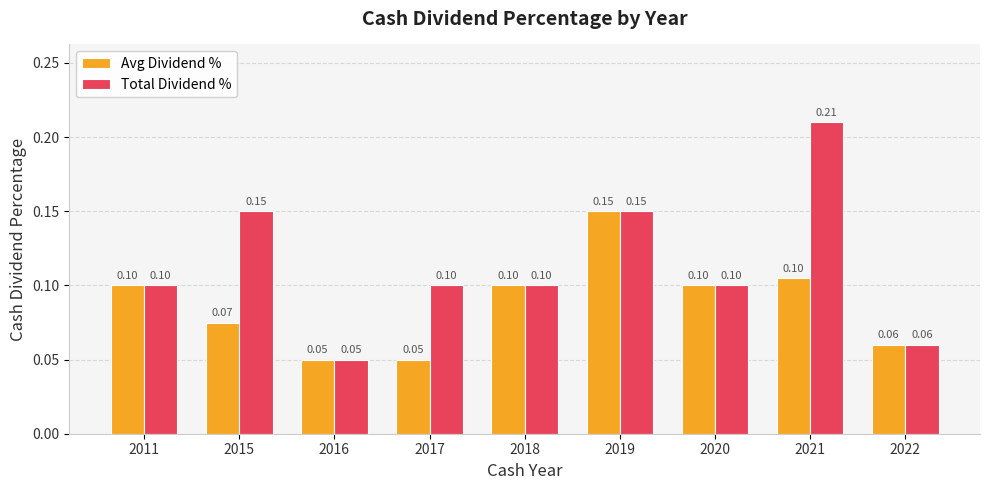

Rank the series by their maximum value, from highest to lowest.

Total Dividend %, Avg Dividend %